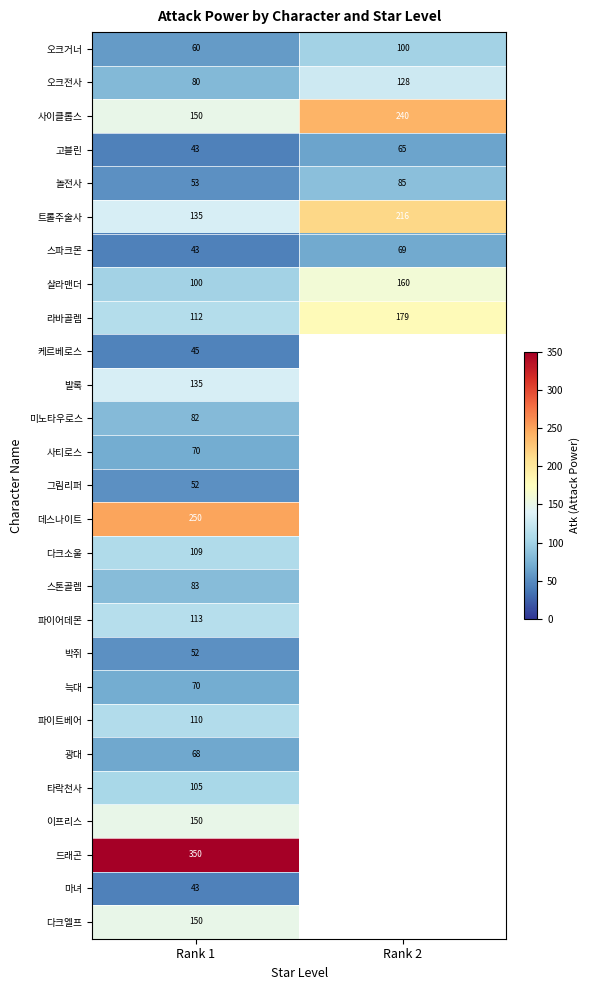

At how many categories does at least one series exceed 120?

2